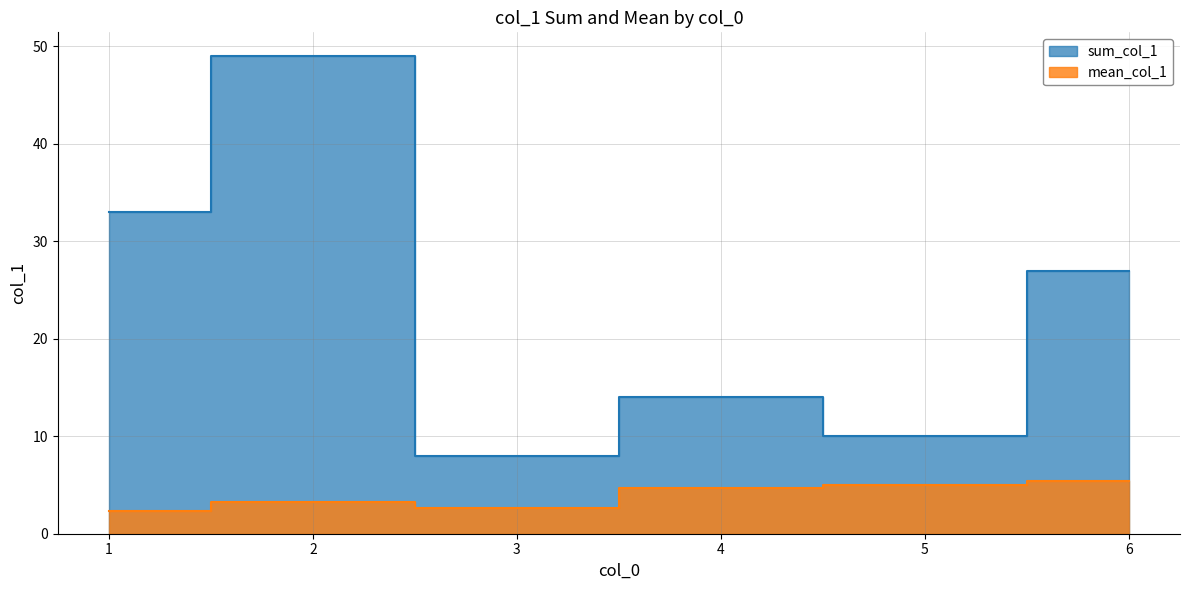

True or false: the data shows 3.5 at 6.

False